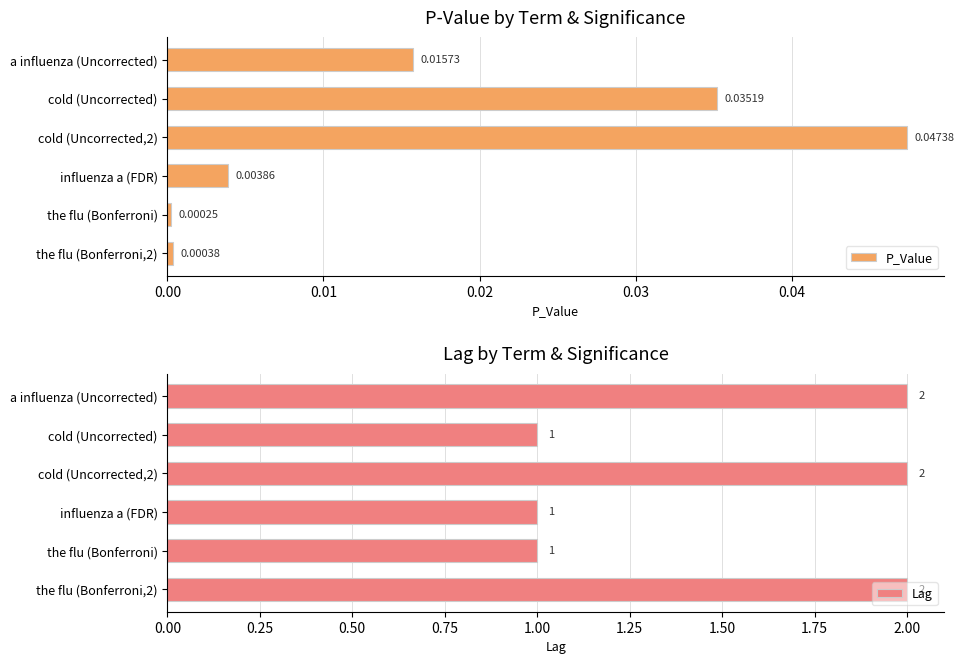

At how many categories does at least one series exceed 1?

3